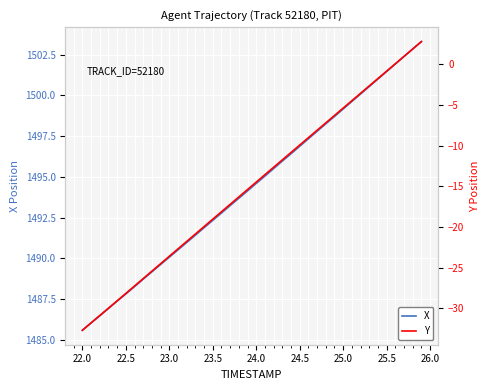

What is the maximum value for X?

1503.3